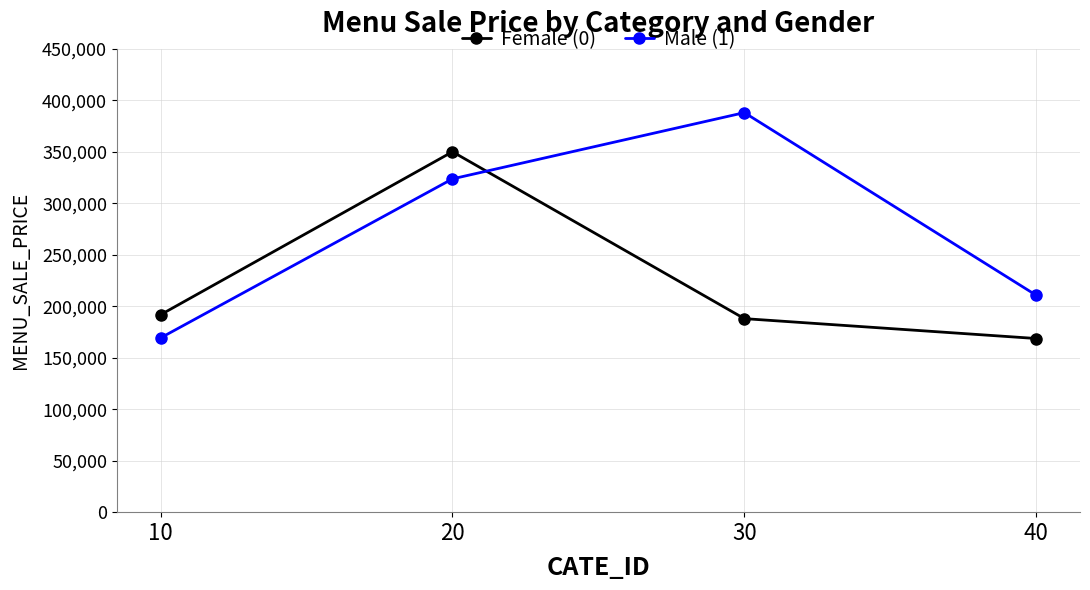

At which label is Female (0) closest to 259250?

10